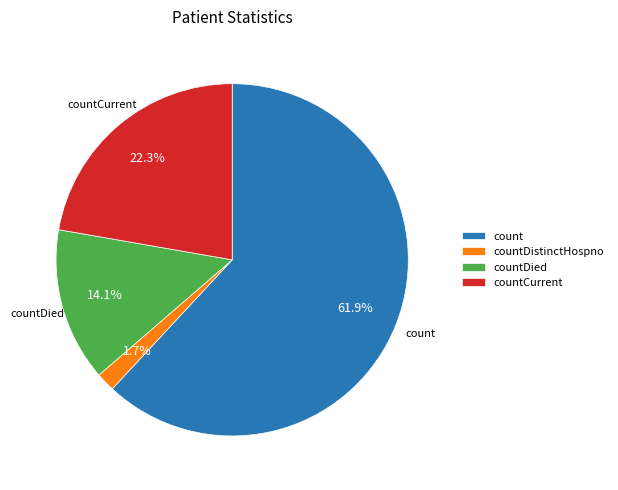

Does count account for over 50% of the chart?

Yes